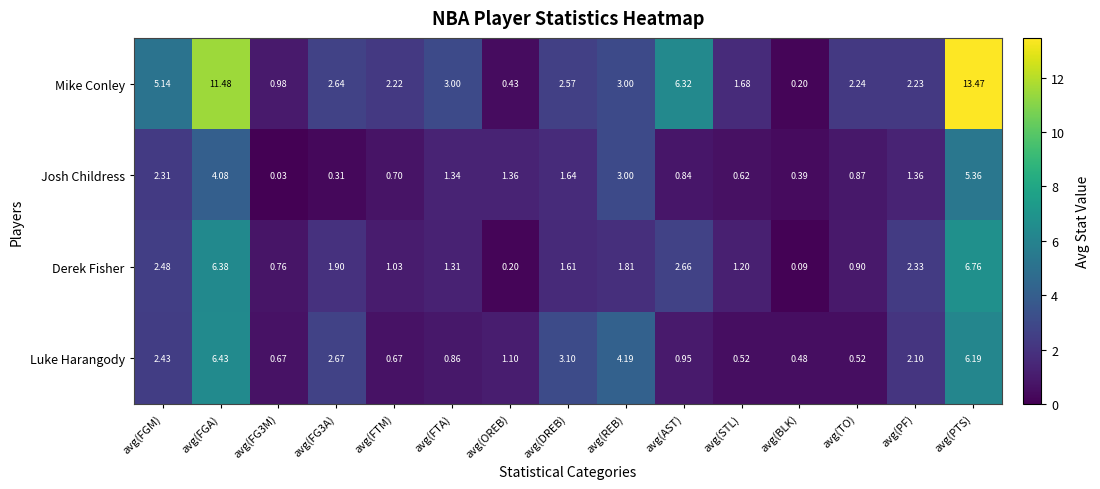

Where is Mike Conley nearest to the value 6?

avg(AST)